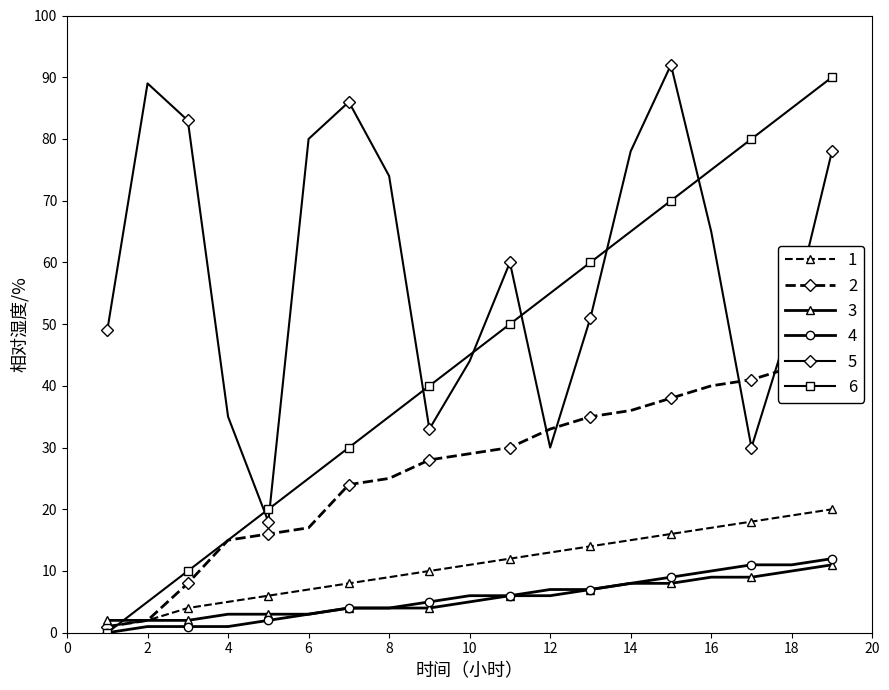

Is it true that shop_id_mod_100 equals 89 at 2?

True